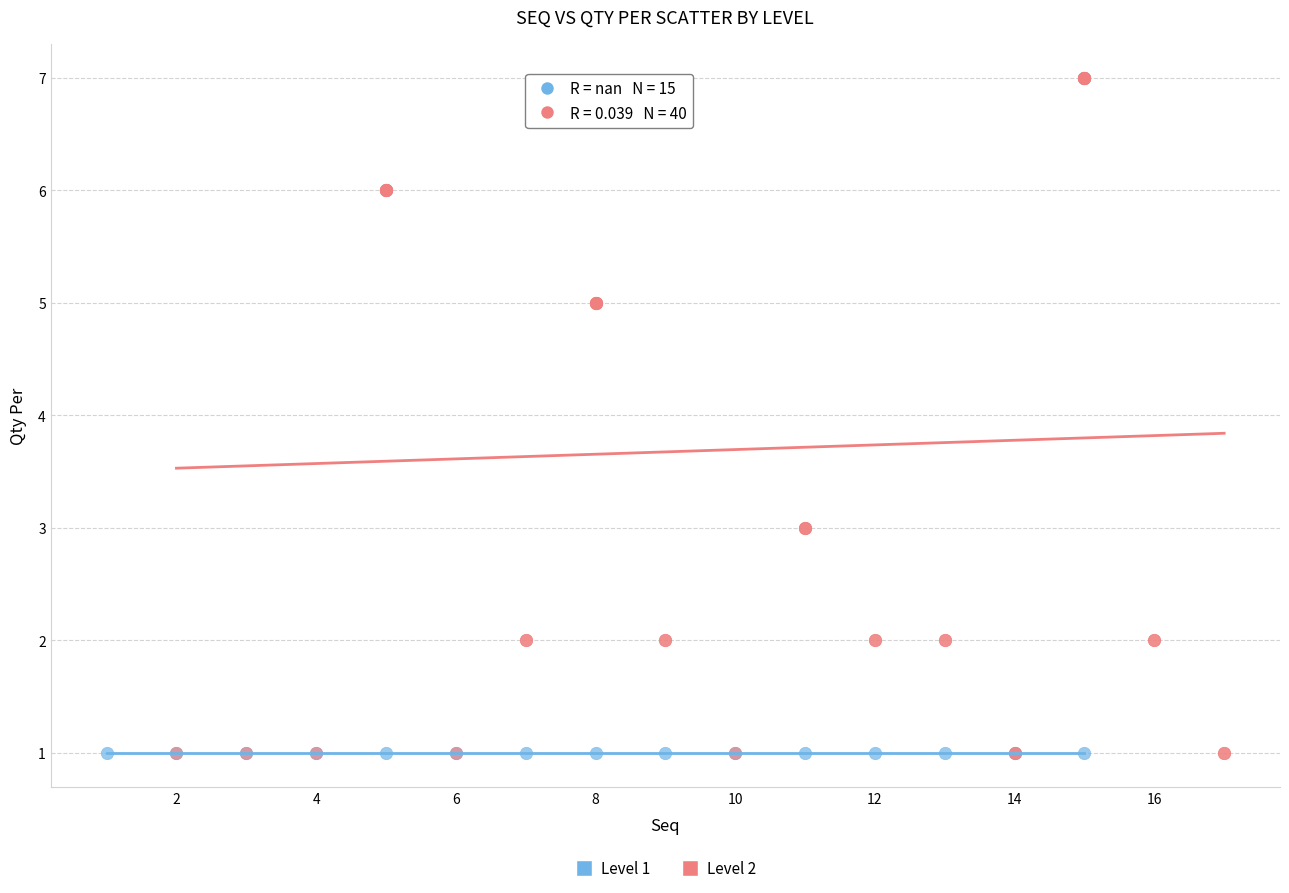

Which series reaches the maximum Y coordinate?

Level 2